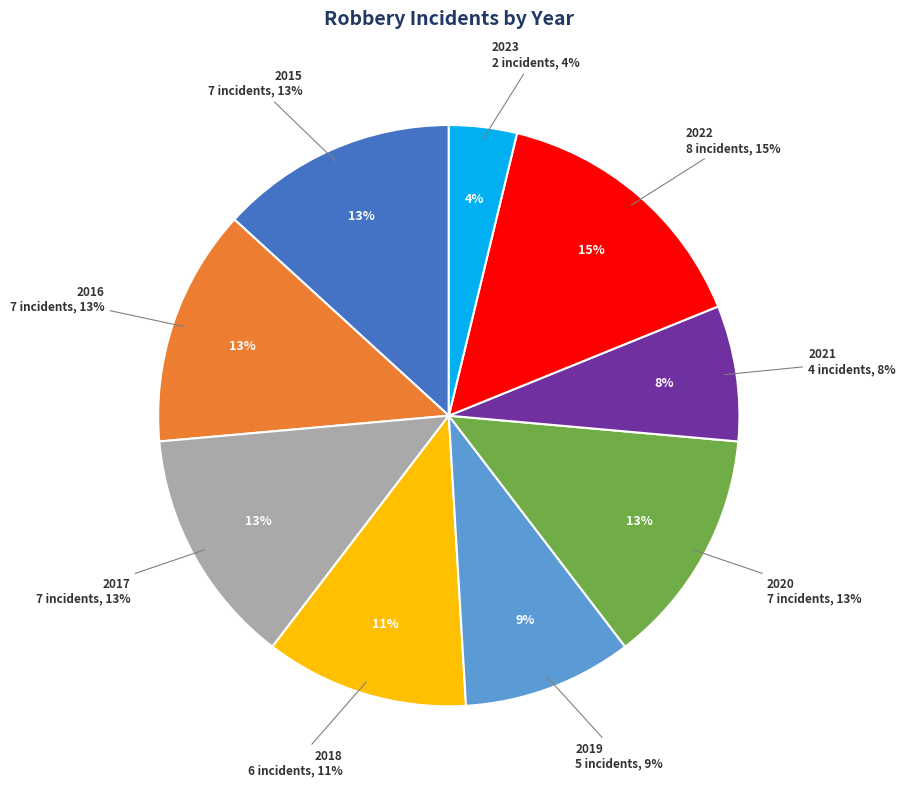

Which category has the smallest portion of the pie?

2023